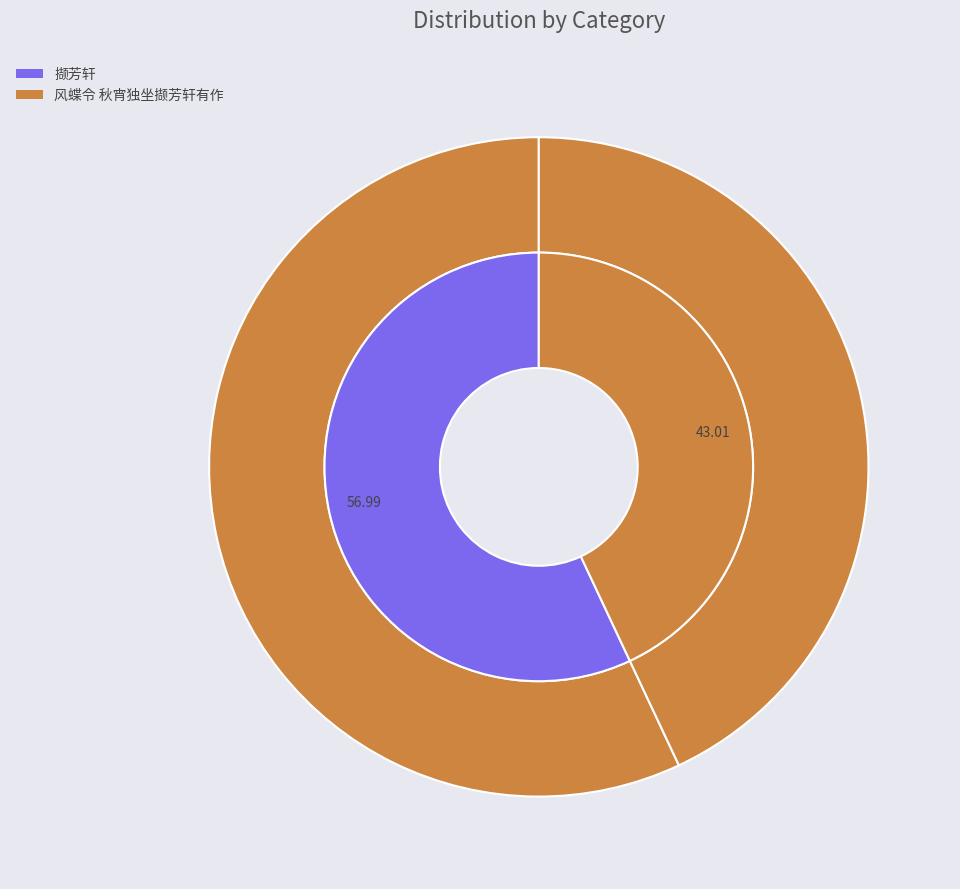

To the nearest percent, what is the difference between the 撷芳轩 and 风蝶令 秋宵独坐撷芳轩有作 slice percentages?

14%